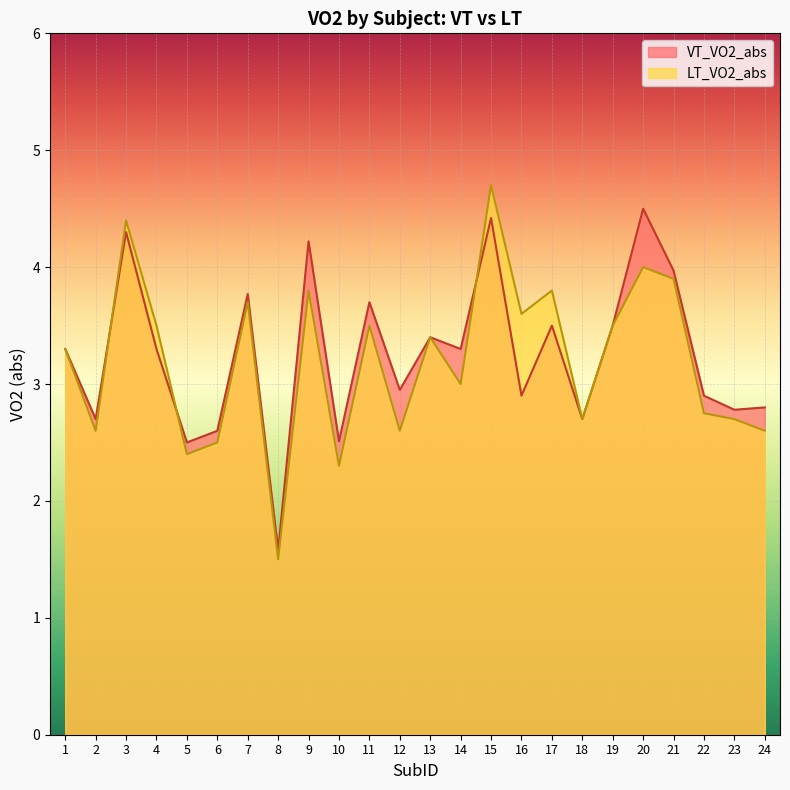

At which category does LT_VO2_abs reach its first local peak?

3